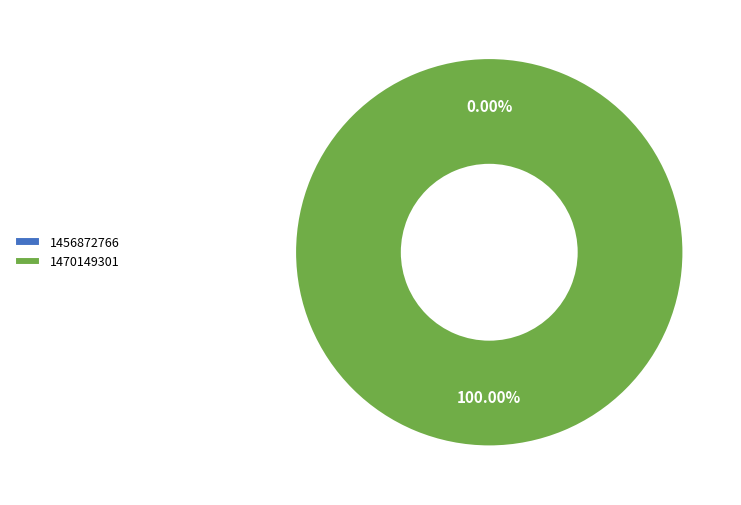

Which slice is the smallest?

1456872766